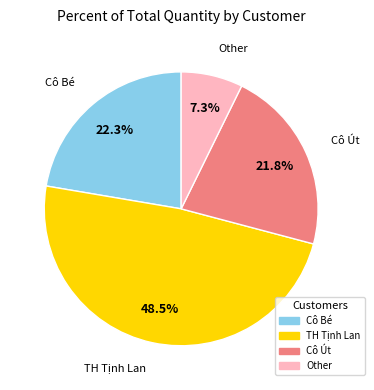

Does any single category account for the majority?

No